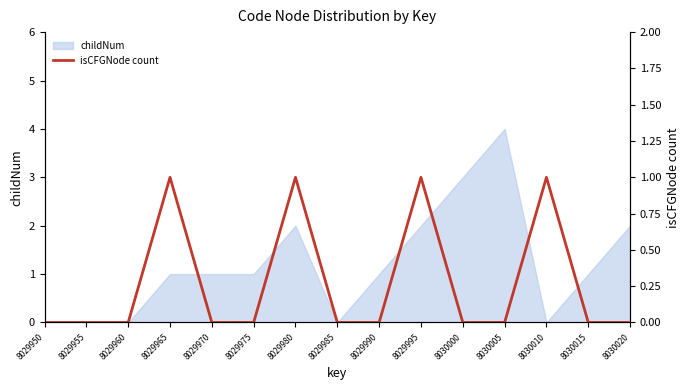

True or false: childNum has a value of 2 at 8029985.

False